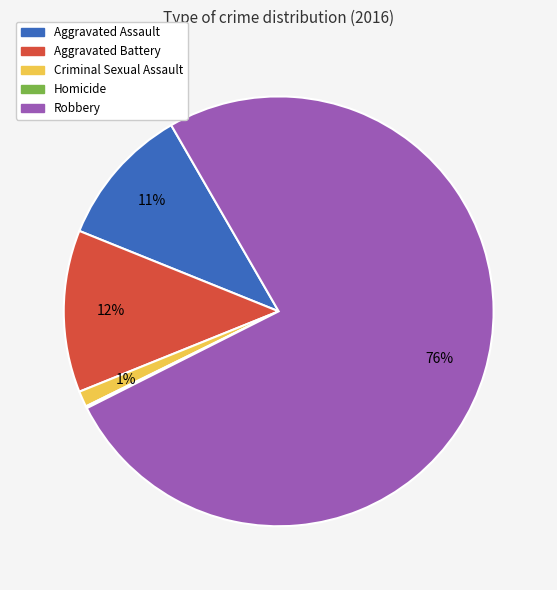

What is the largest slice in the pie chart?

Robbery